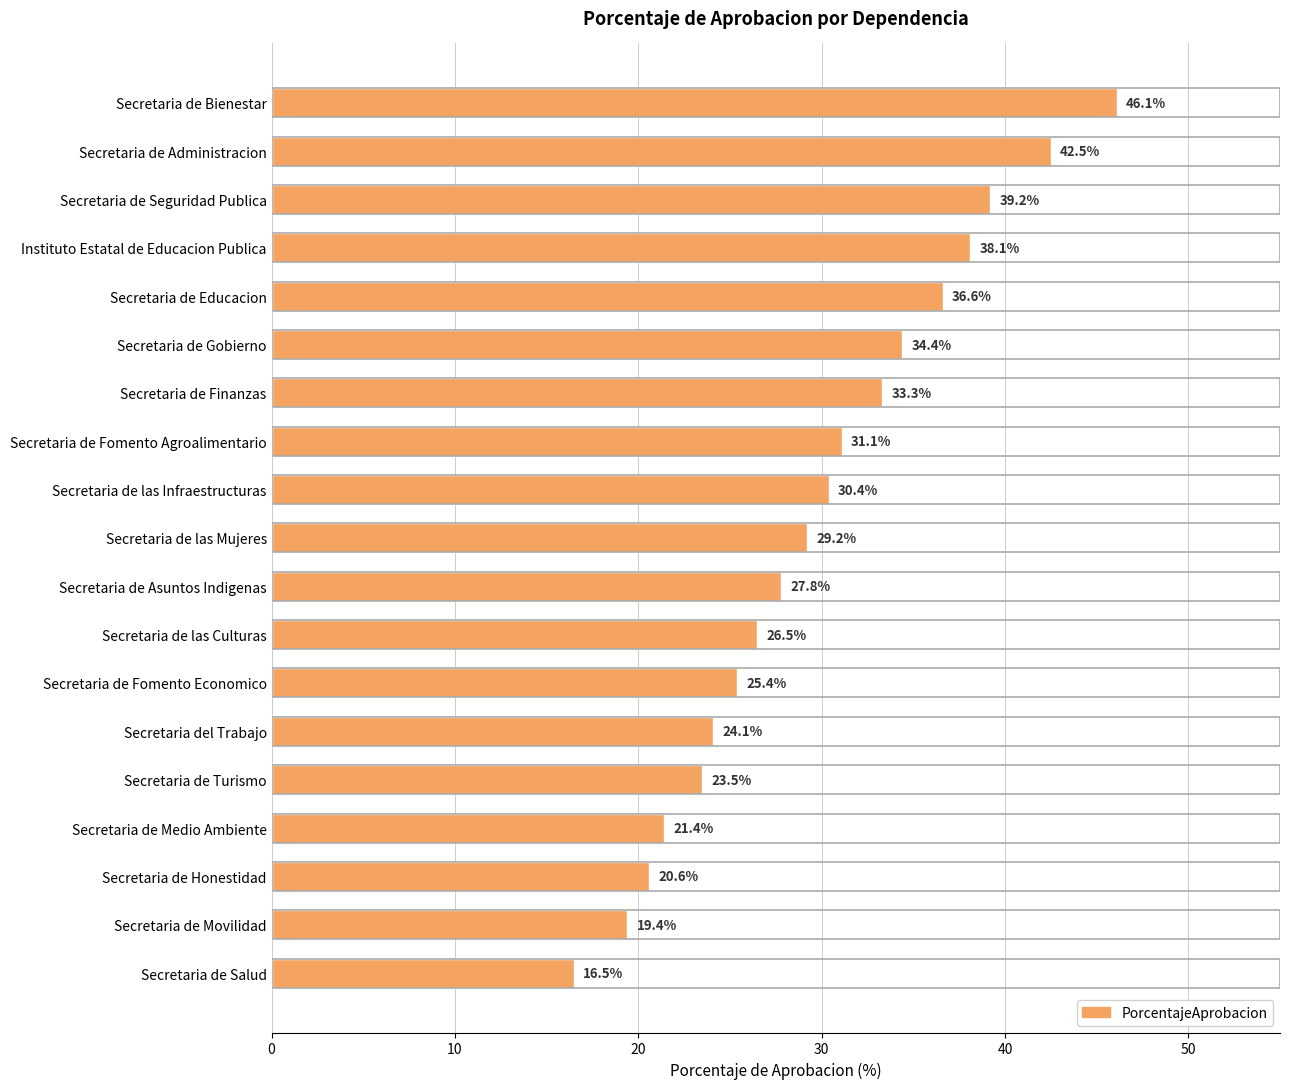

Rank the categories by value from lowest to highest.

Secretaria de Salud, Secretaria de Movilidad, Secretaria de Honestidad, Secretaria de Medio Ambiente, Secretaria de Turismo, Secretaria del Trabajo, Secretaria de Fomento Economico, Secretaria de las Culturas, Secretaria de Asuntos Indigenas, Secretaria de las Mujeres, Secretaria de las Infraestructuras, Secretaria de Fomento Agroalimentario, Secretaria de Finanzas, Secretaria de Gobierno, Secretaria de Educacion, Instituto Estatal de Educacion Publica, Secretaria de Seguridad Publica, Secretaria de Administracion, Secretaria de Bienestar